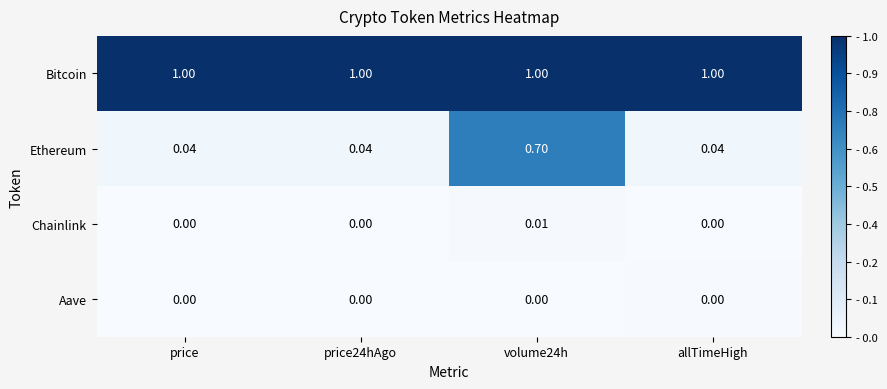

At which category is the sum across all series the highest?

volume24h